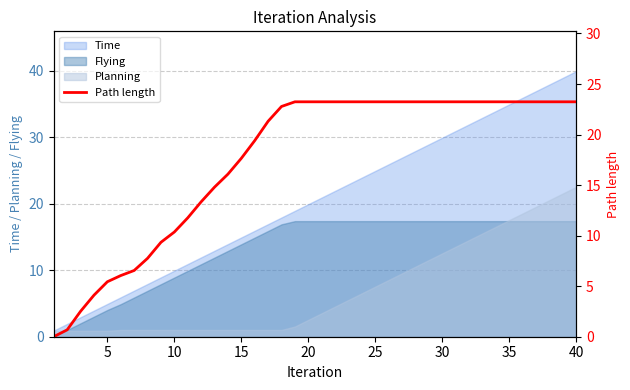

Which category has the highest value in the Planning series?

40